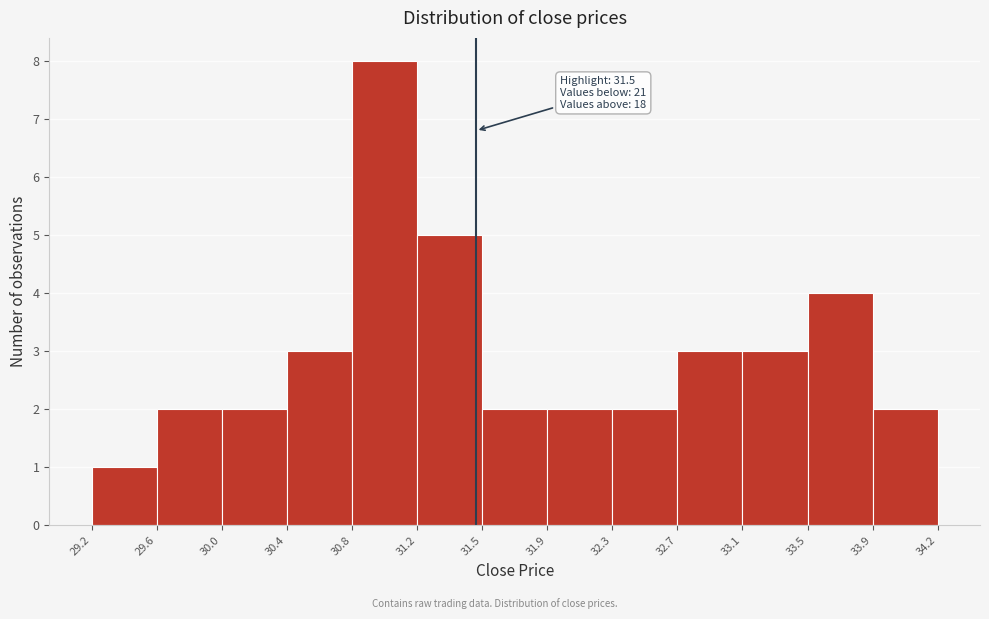

Over which range of the x-axis is the bar tallest?

30.8 to 31.2